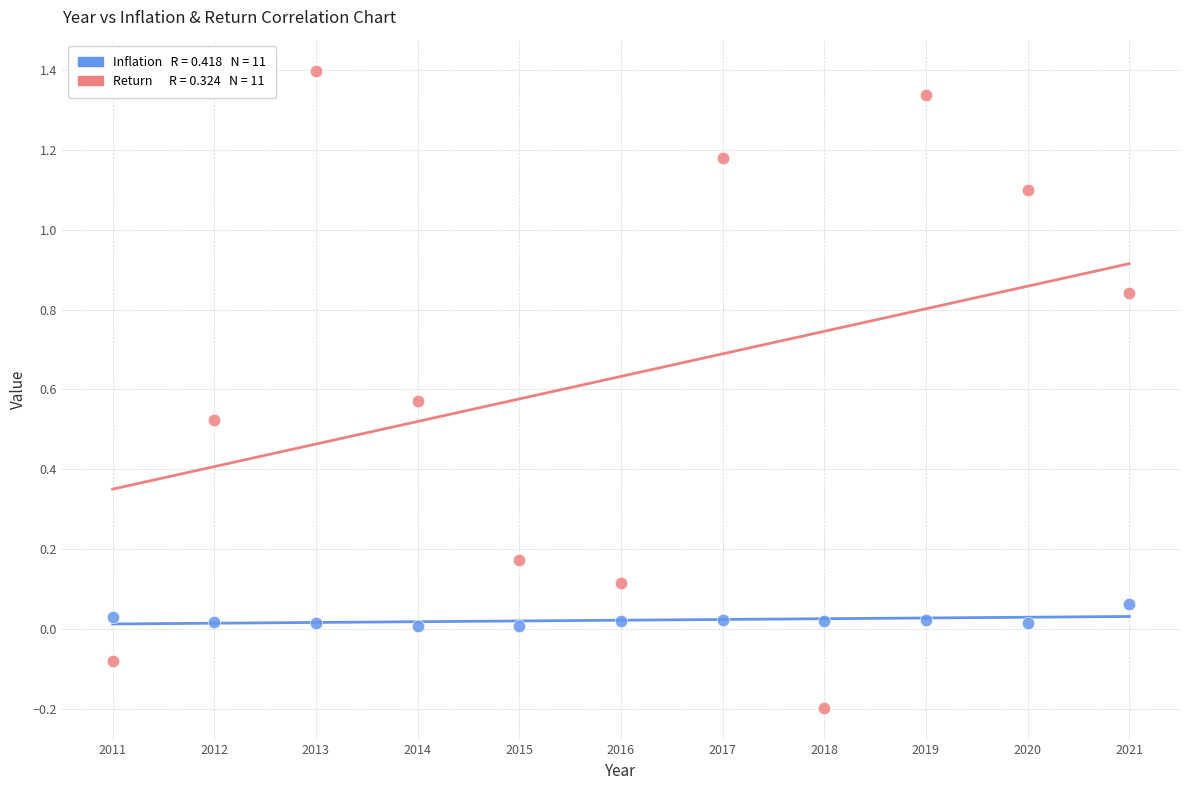

Across all data points, what is the range of Y values (max minus min)?

1.6